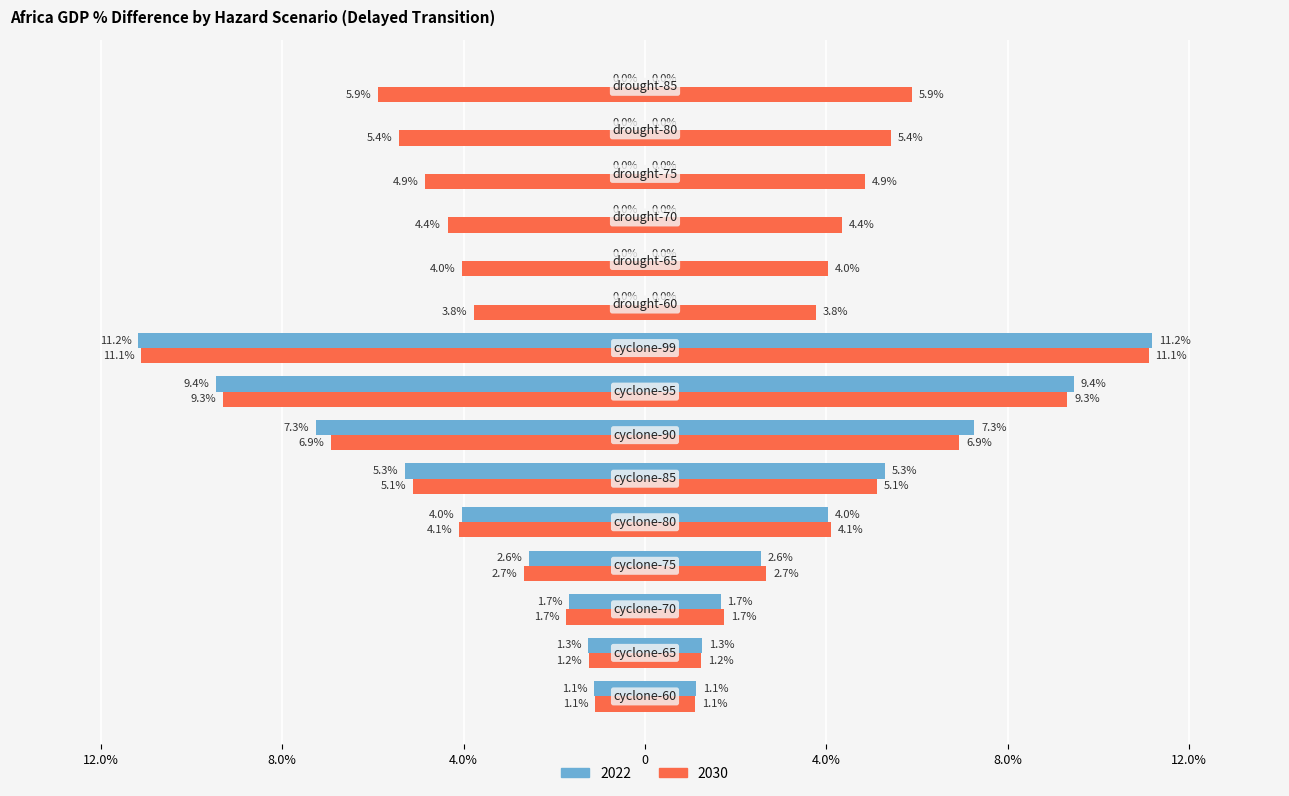

How many bars are there in total?

30